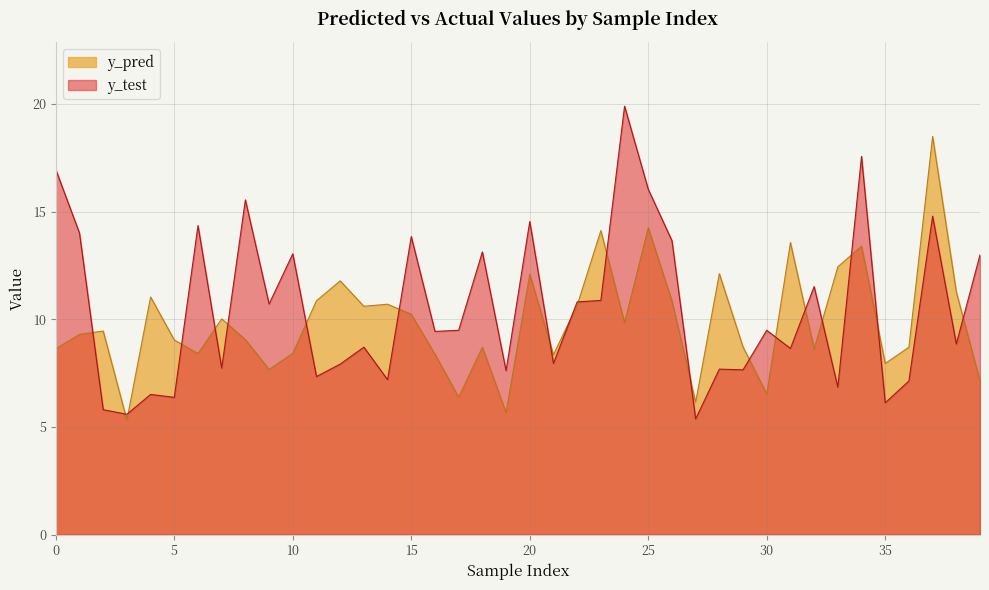

List the series in order of their overall mean, lowest first.

y_pred, y_test